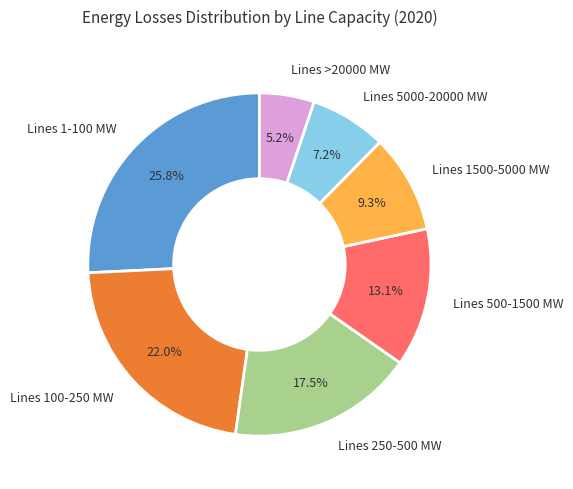

Combined, what portion of the pie is Lines 250-500 MW and Lines 100-250 MW?

39.5%